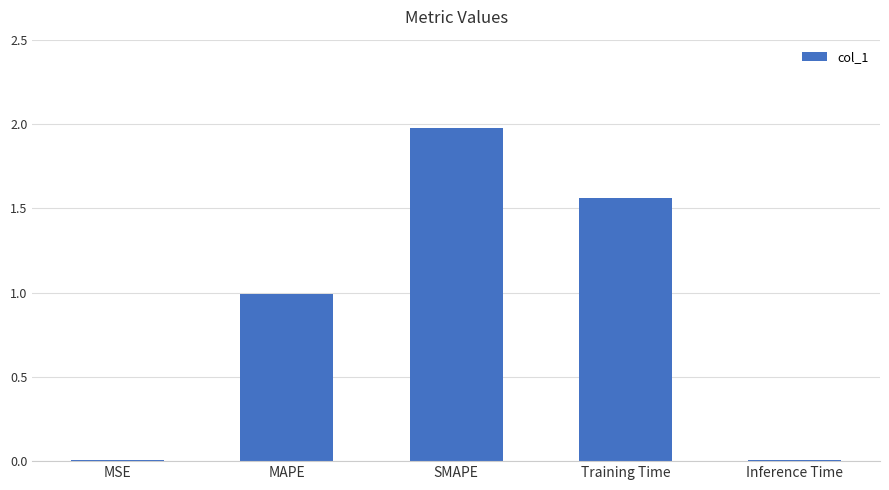

The chart shows a value of 3.2 at SMAPE. True or false?

False